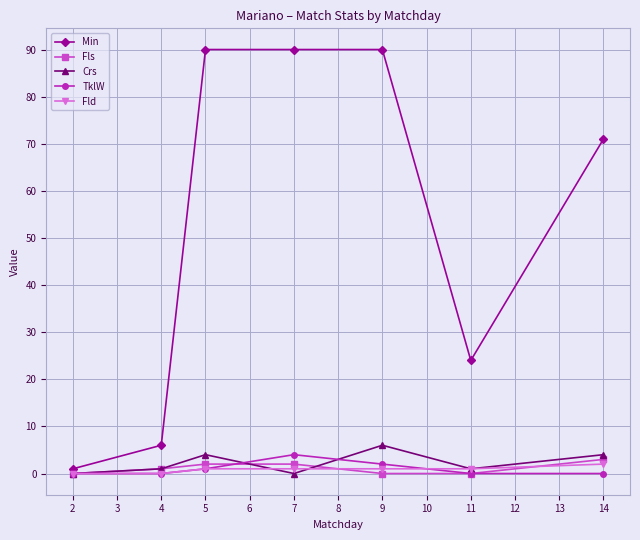

In Crs, how many points are higher than both neighbors (excluding endpoints)?

2